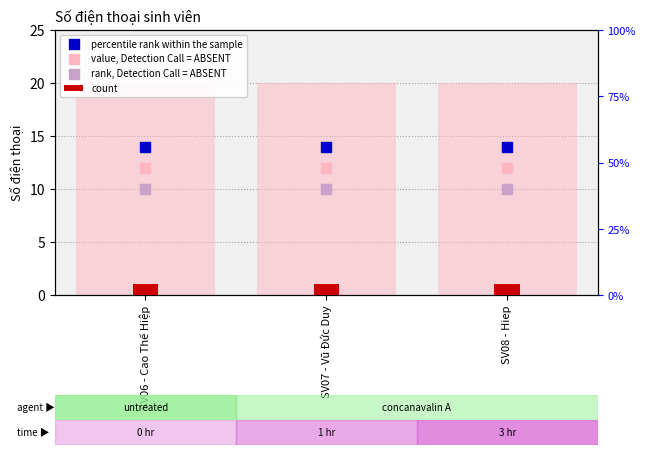

Which series contains the lowest Y value?

count